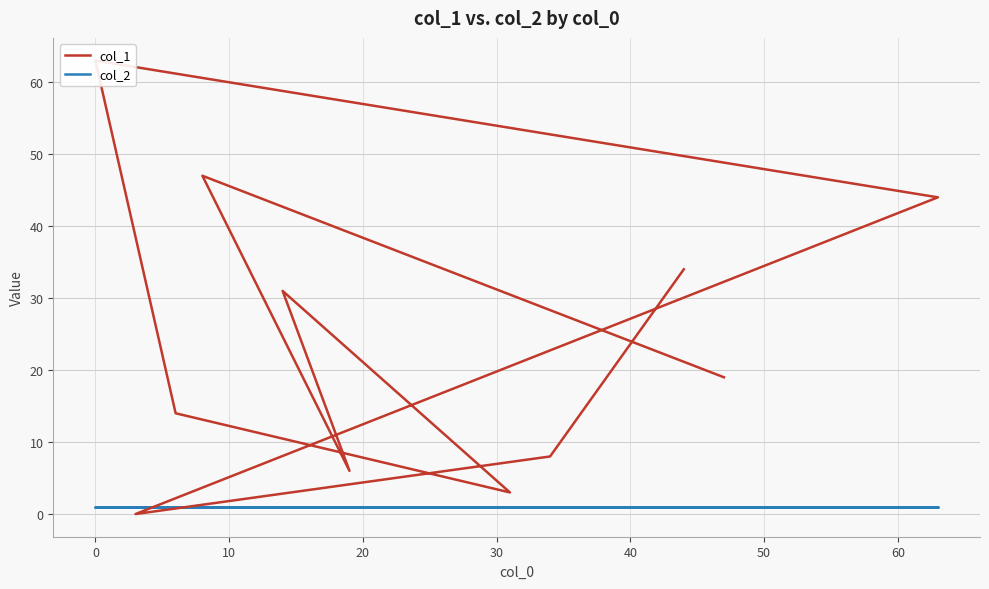

How many lines are shown in the chart?

2